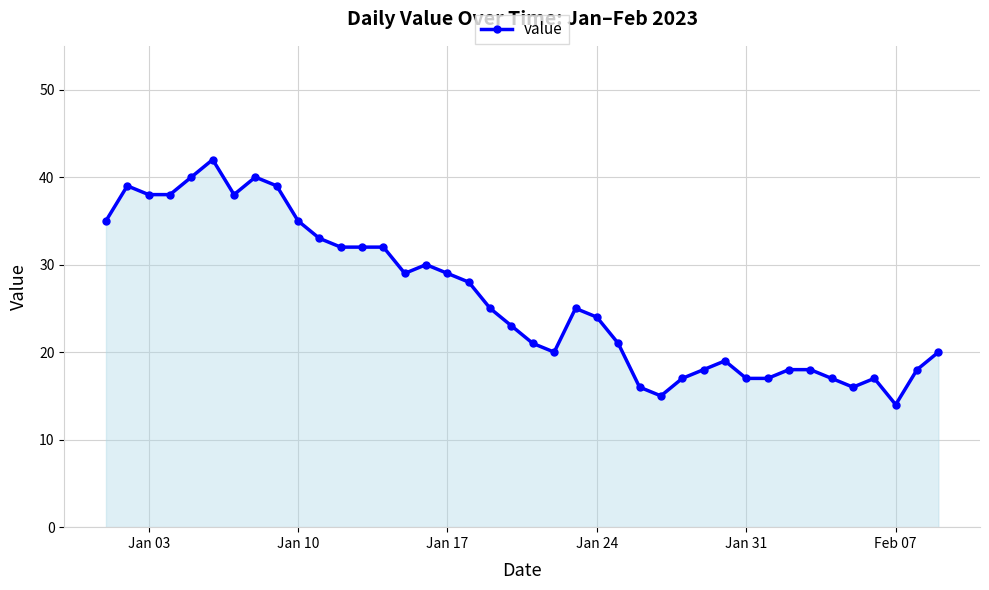

Reading left to right, what are all the values shown in this chart?

35	39	38	38	40	42	38	40	39	35	33	32	32	32	29	30	29	28	25	23	21	20	25	24	21	16	15	17	18	19	17	17	18	18	17	16	17	14	18	20